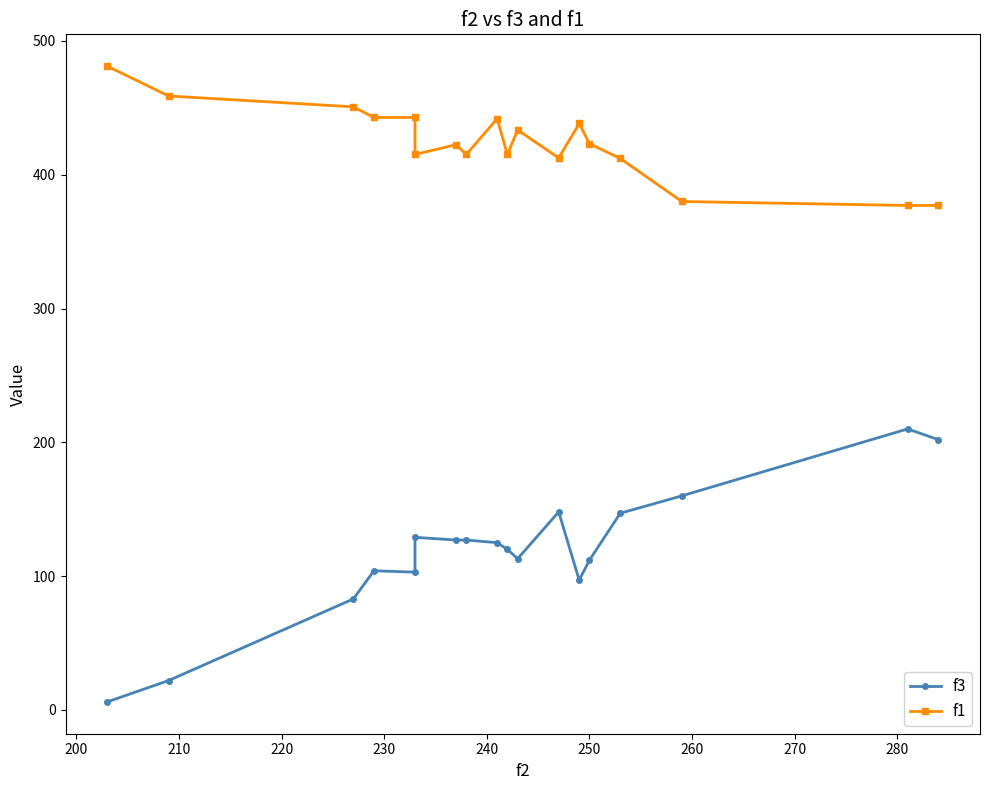

Reading right to left, extract all data points from this chart.

f3: 202.0	210.0	160.0	147.0	112.0	97.0	148.0	113.0	120.0	125.0	127.0	127.0	129.0	103.0	104.0	83.0	22.0	6.0
f1: 377.0	377.0	380.0	412.1	423.2	438.3	412.5	433.4	415.1	441.8	415.1	422.4	415.1	442.8	442.8	450.7	458.8	481.1